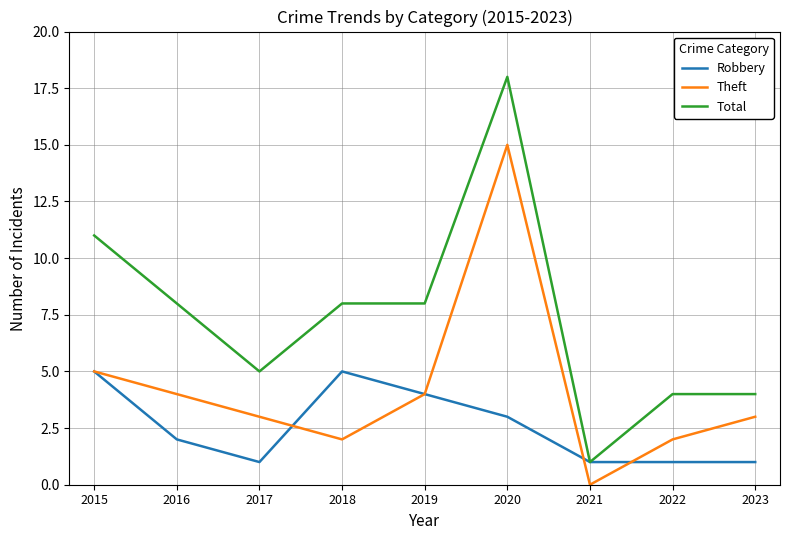

List the series in order of their overall mean, highest first.

Total, Theft, Robbery